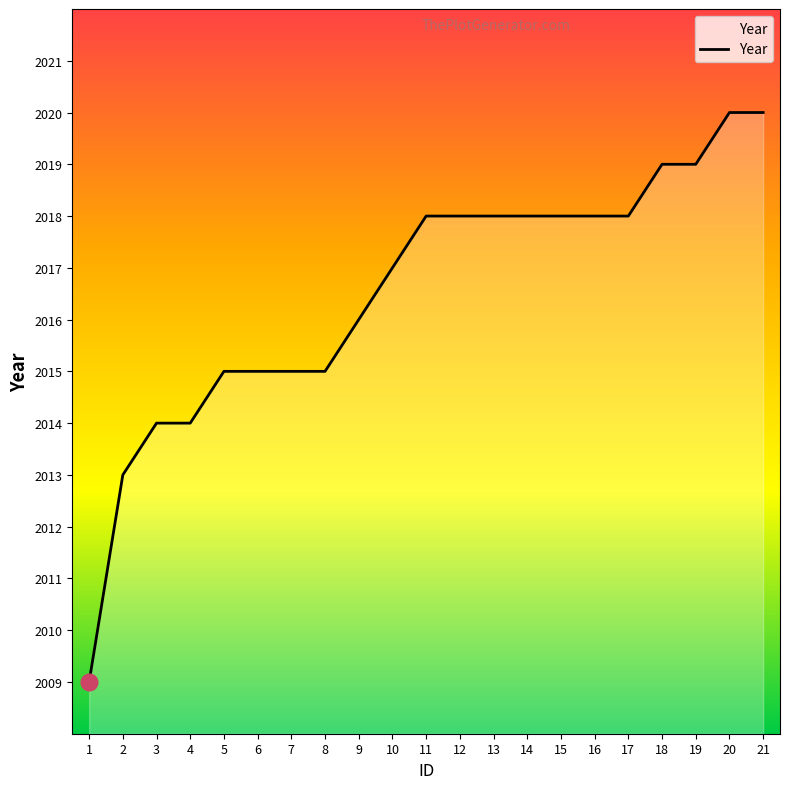

What is the sum of the values at 9 and 7?

4031